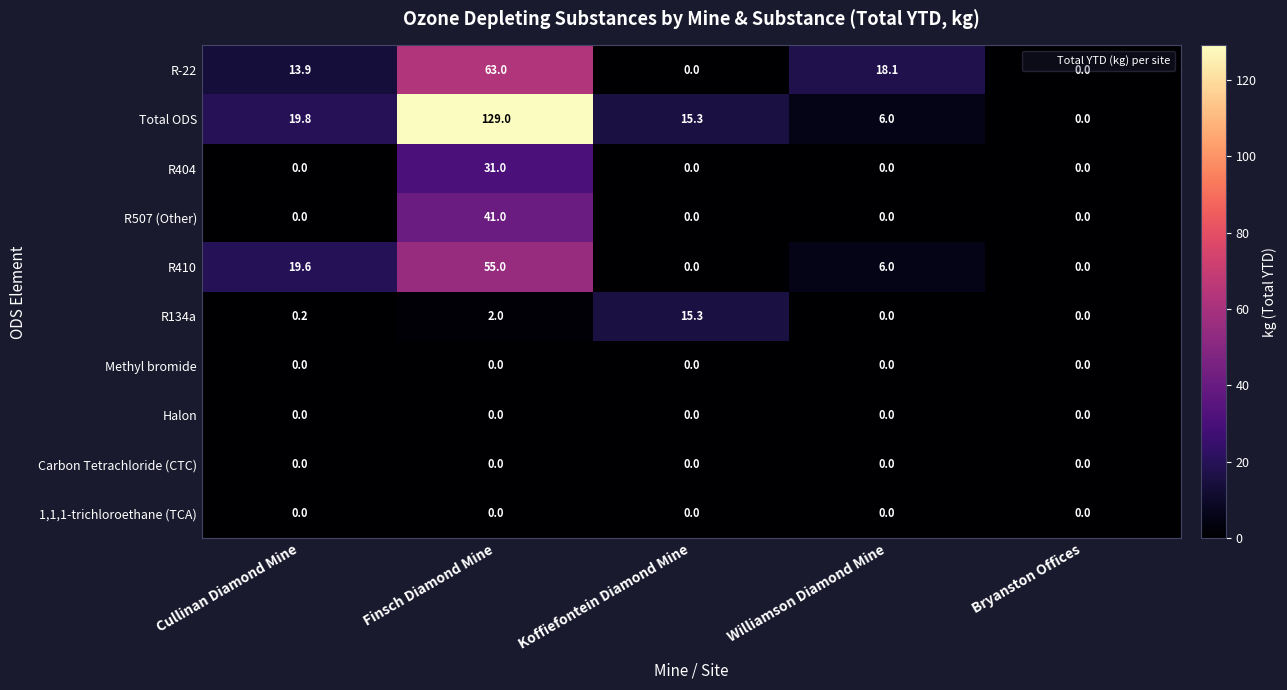

What is the spread (max minus min) of values at Koffiefontein Diamond Mine?

15.3